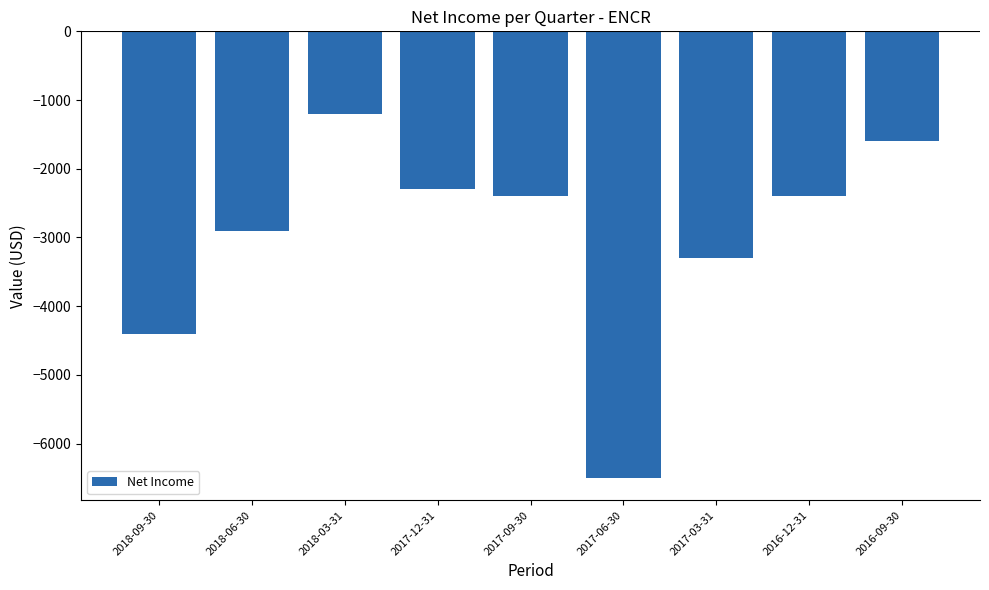

What is the difference between the values at 2016-09-30 and 2018-09-30?

2800